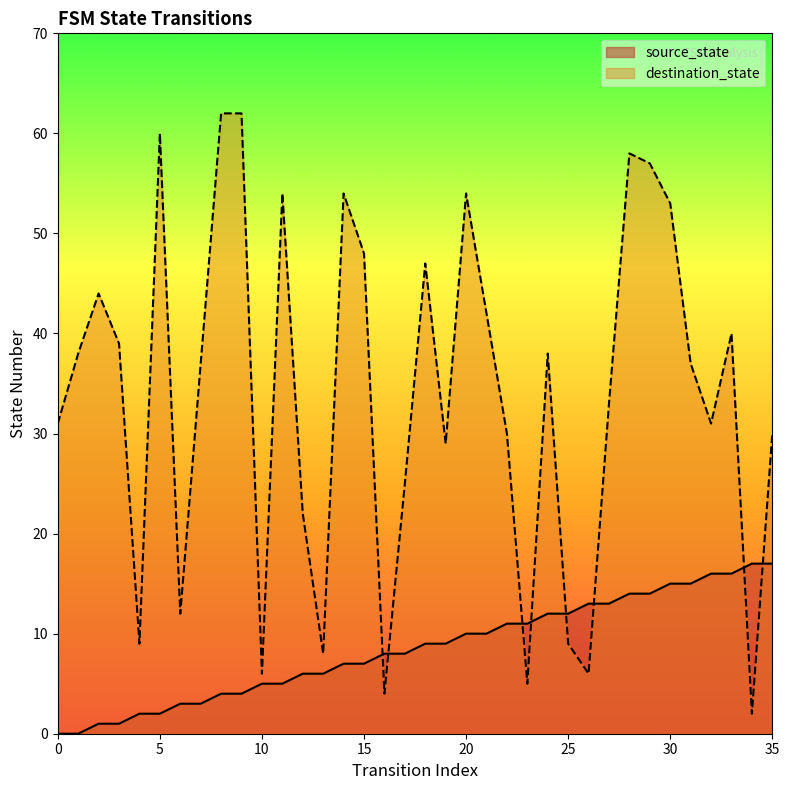

Reading right to left, what are all the values shown in this chart?

source_state: 17	17	16	16	15	15	14	14	13	13	12	12	11	11	10	10	9	9	8	8	7	7	6	6	5	5	4	4	3	3	2	2	1	1	0	0
destination_state: 30	2	40	31	37	53	57	58	33	6	9	38	5	30	42	54	29	47	25	4	48	54	8	22	54	6	62	62	37	12	60	9	39	44	38	31